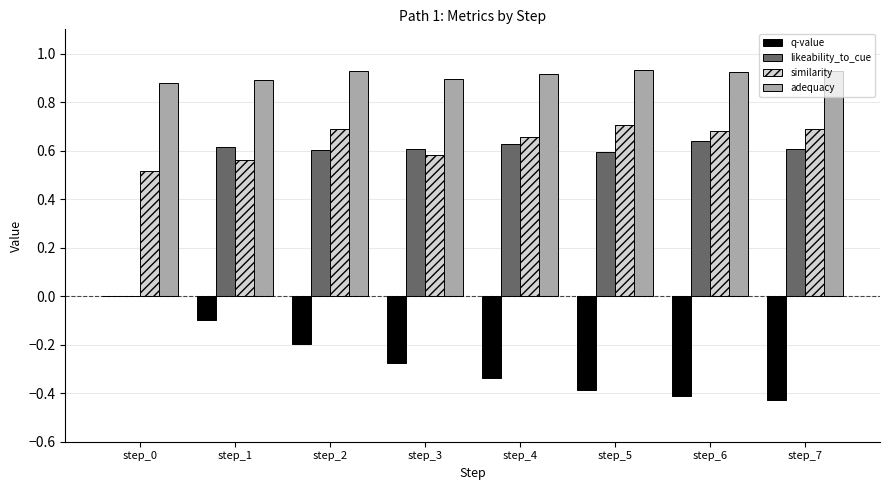

The value of adequacy at step_3 is 0.9. True or false?

True